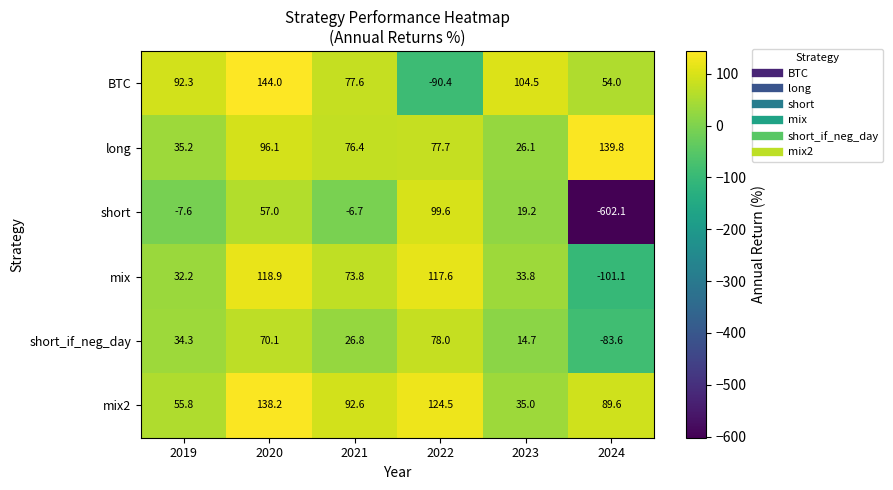

What is the highest value of the mix2 series?

138.2